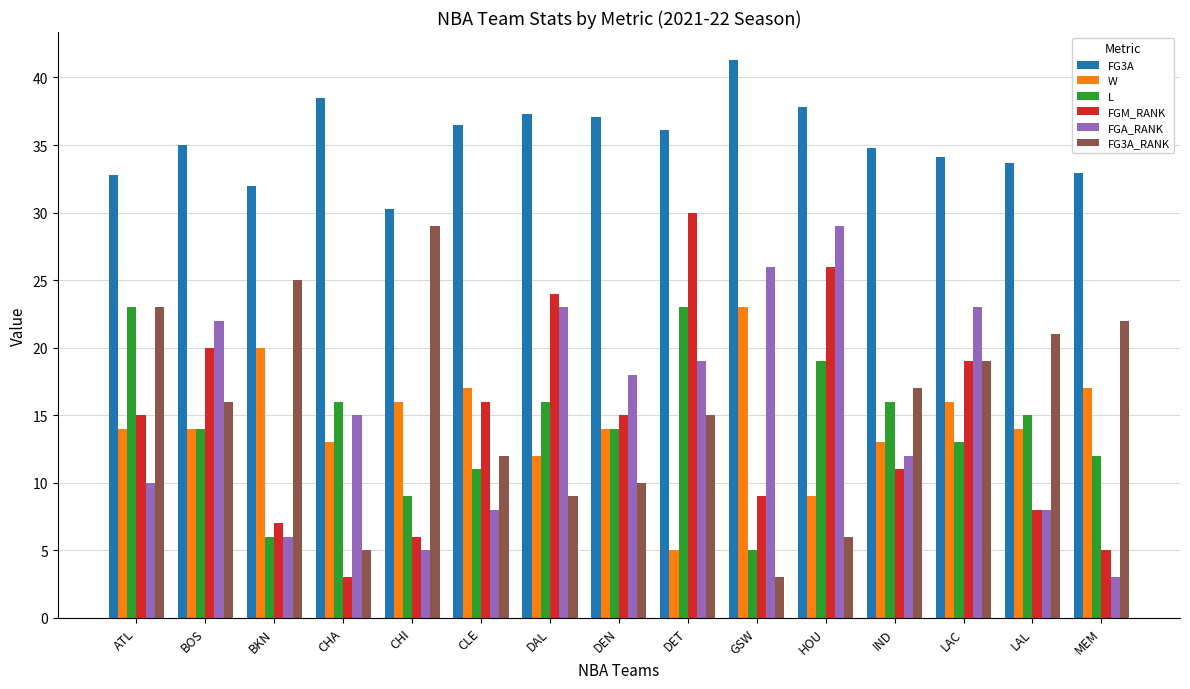

At GSW, list the series in order from largest to smallest.

FG3A, FGA_RANK, W, FGM_RANK, L, FG3A_RANK